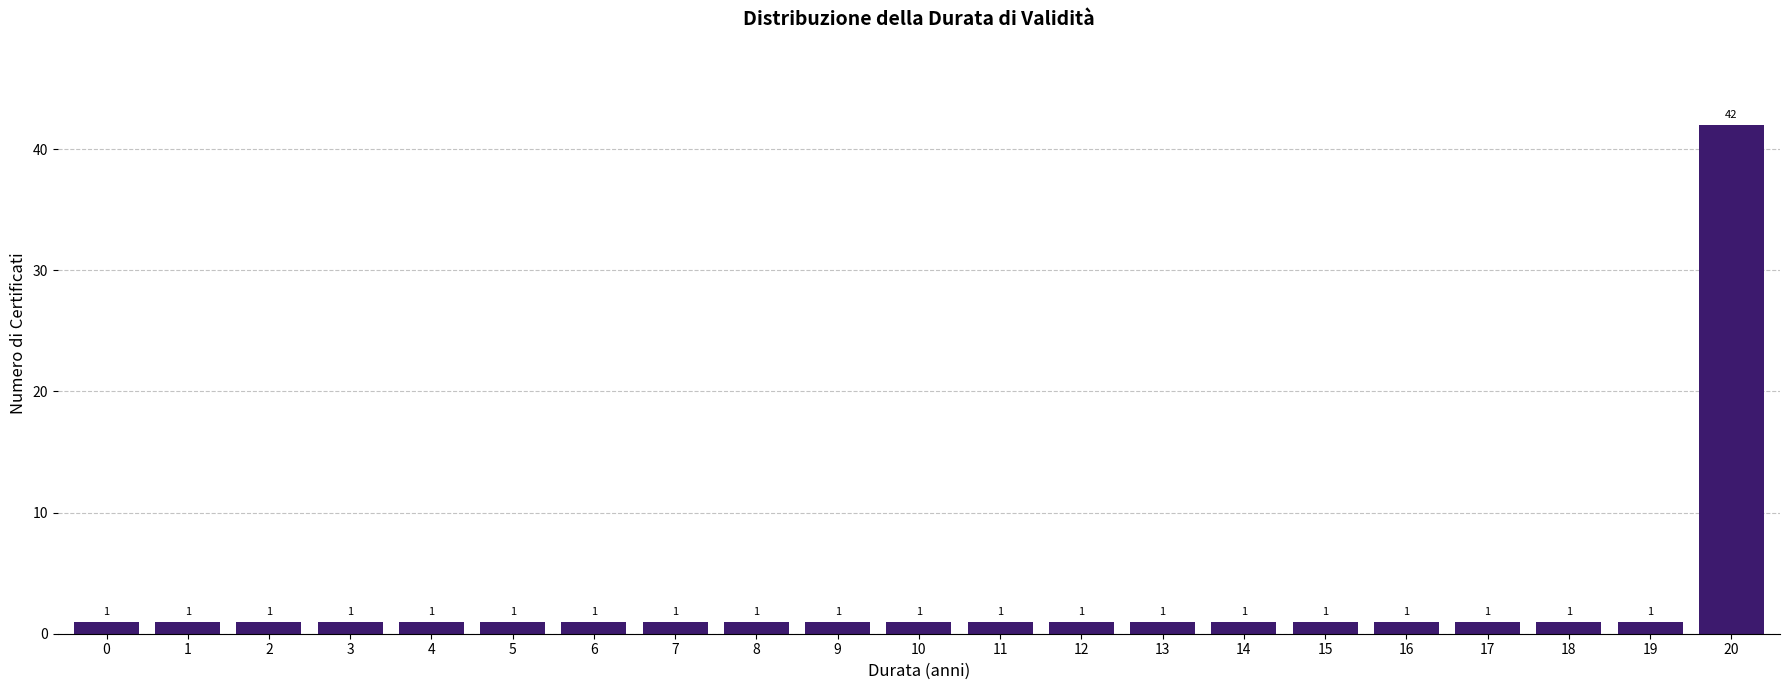

Reading right to left, list all the values displayed in this chart.

20=42	19=1	18=1	17=1	16=1	15=1	14=1	13=1	12=1	11=1	10=1	9=1	8=1	7=1	6=1	5=1	4=1	3=1	2=1	1=1	0=1